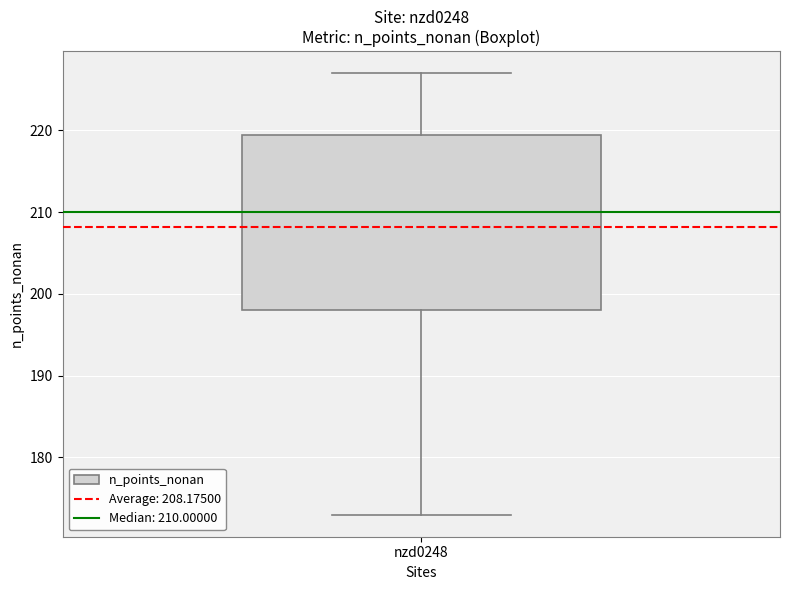

Where does the upper whisker of the box for nzd0248 end on the y-axis? The values are not printed on the chart, so give them approximately, as read against the axis.

227